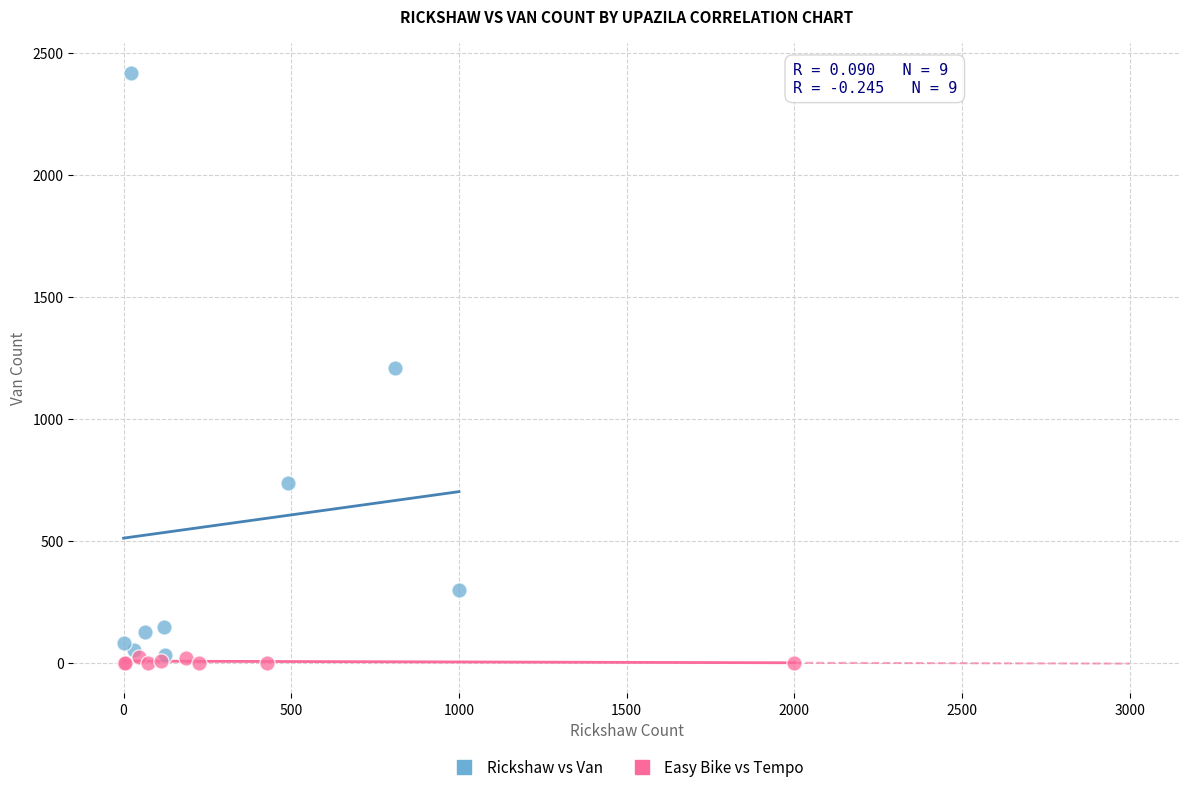

Which series reaches the maximum Y coordinate?

Rickshaw vs Van